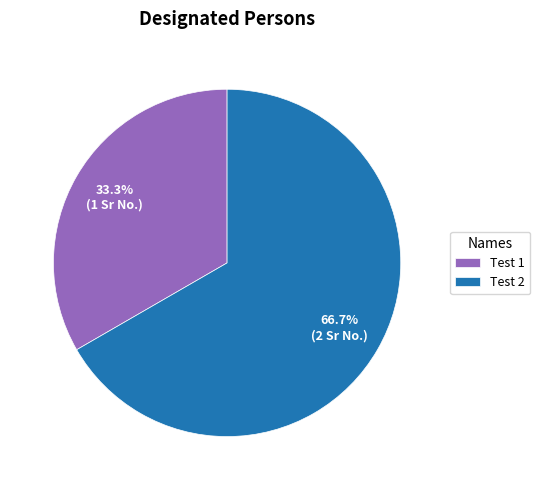

Which category accounts for the majority?

Test 2